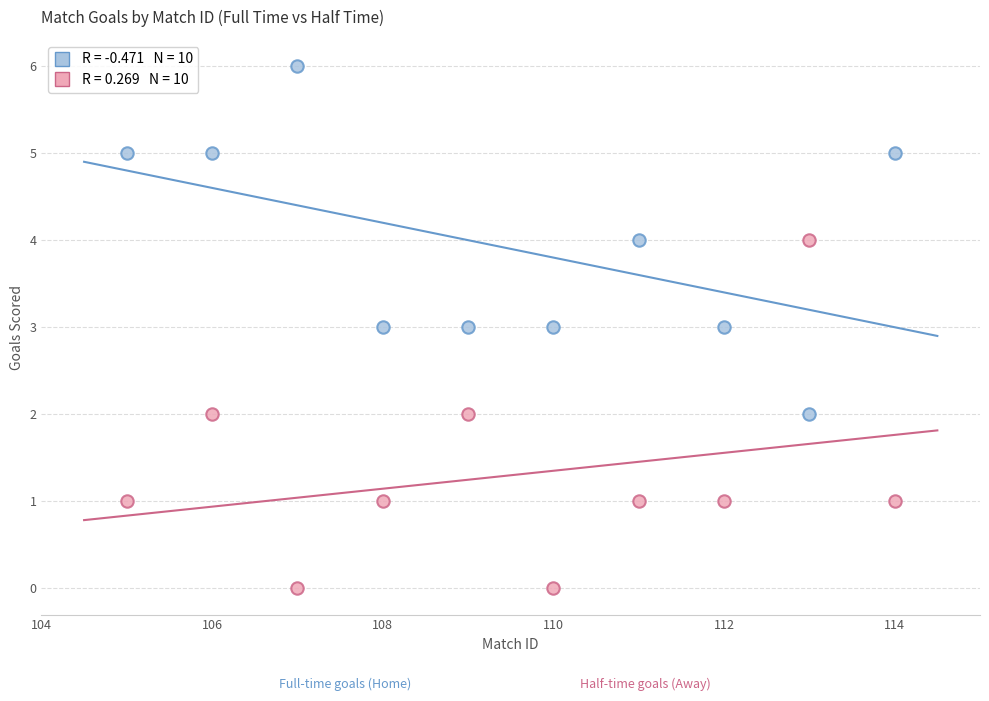

Across all data points, what is the range of X values (max minus min)?

9